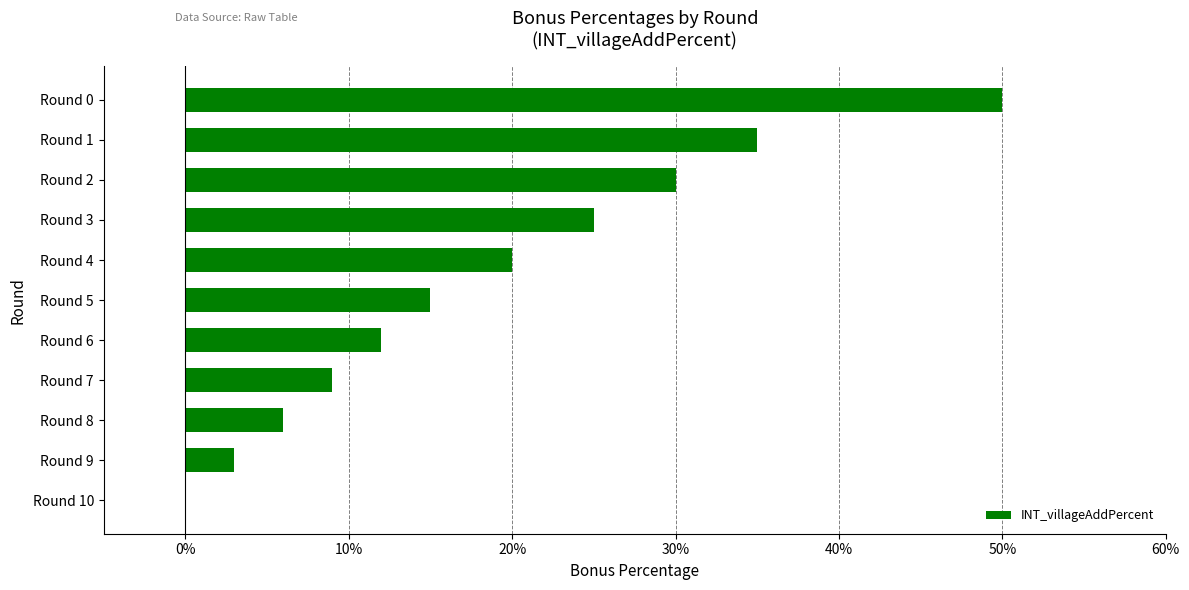

What value does the data have at Round 1, to the nearest 5?

35